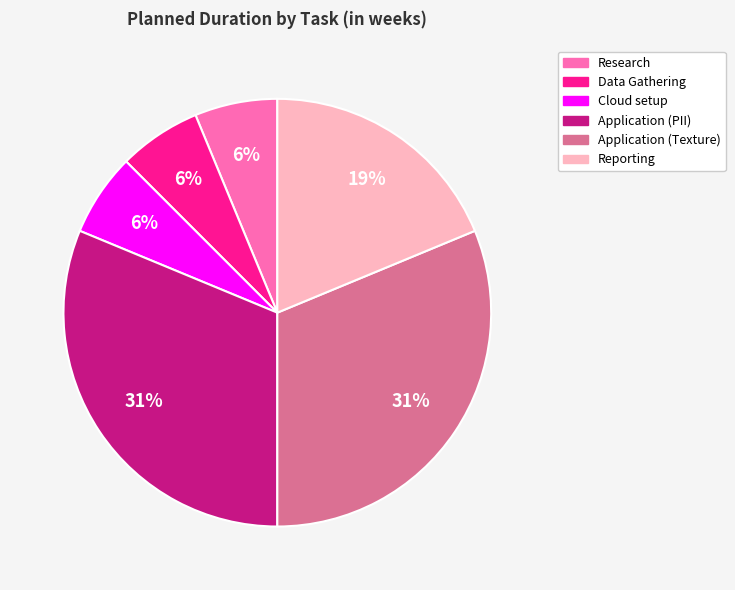

Is the sum of Application (PII) and Data Gathering greater than half?

No